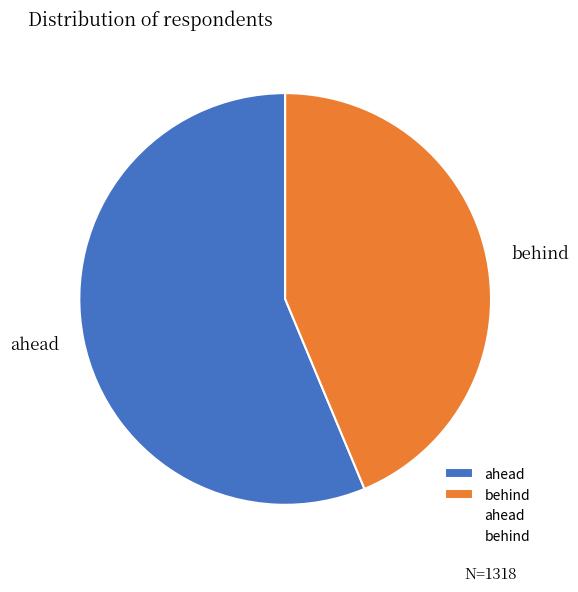

What is the largest slice in the pie chart?

ahead